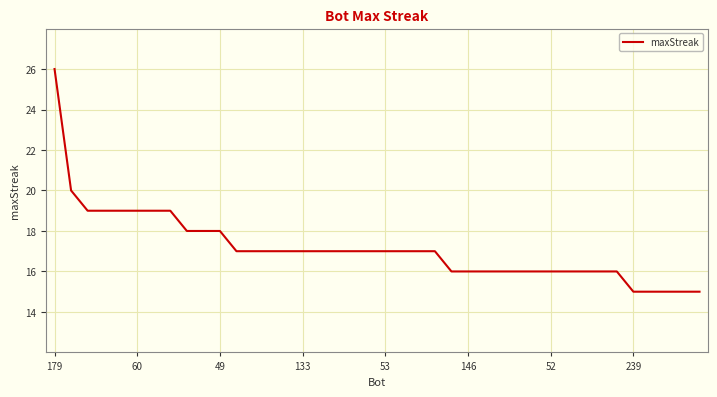

What is the greatest value displayed?

26